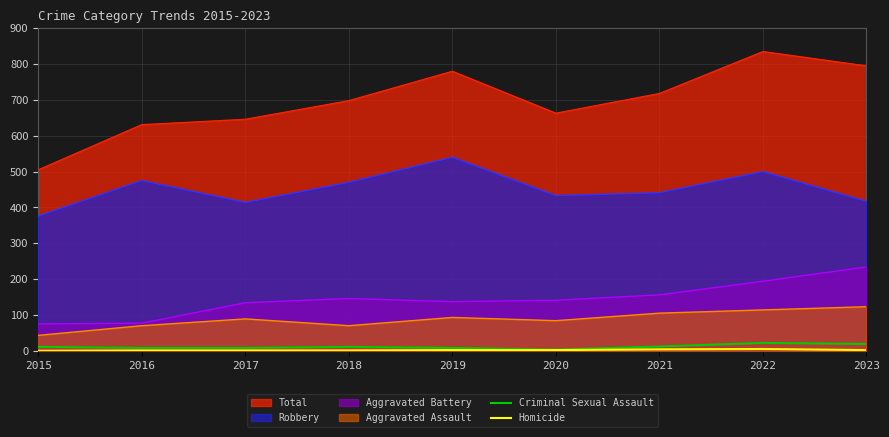

What is the average value of the Homicide series?

2